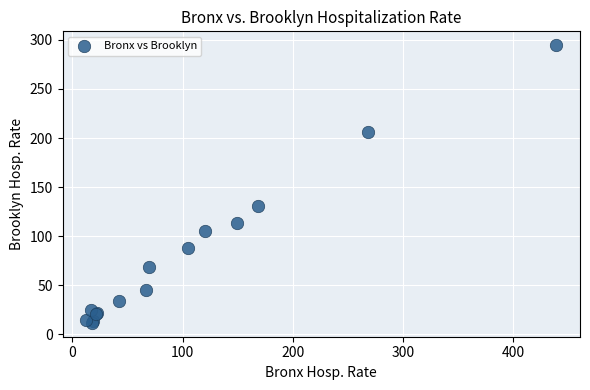

What Y value in the scatter plot is closest to 153?

130.8